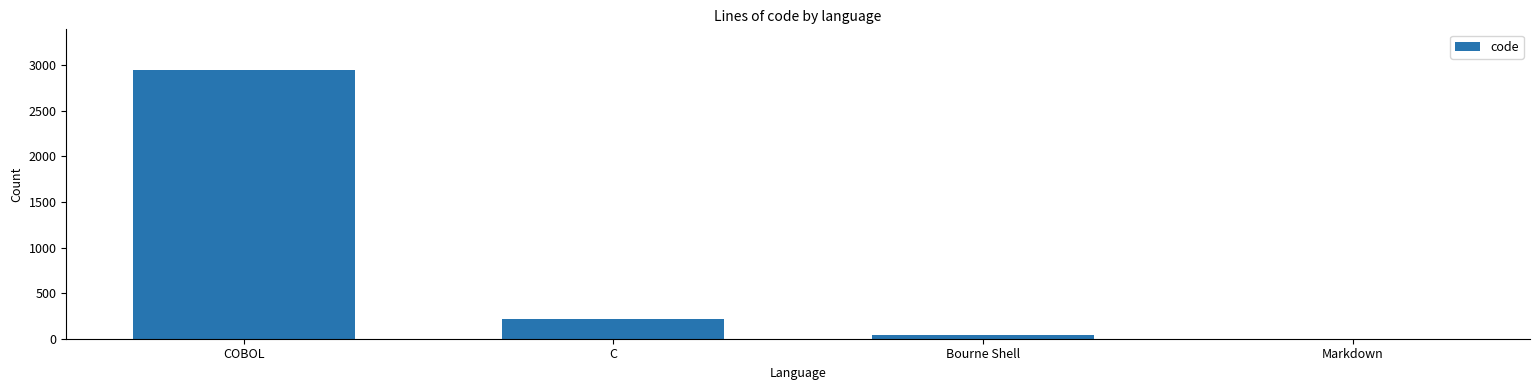

Does the chart contain stacked bars?

No